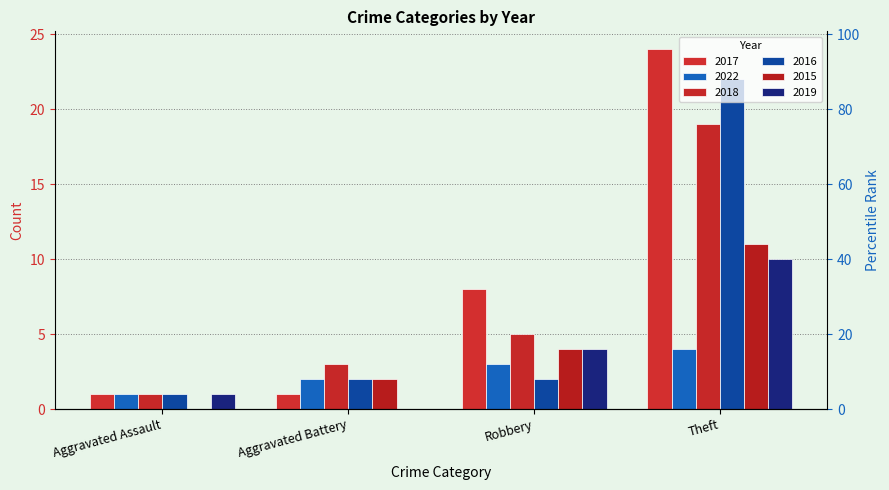

Between Aggravated Assault and Robbery, which series saw the biggest shift?

2017